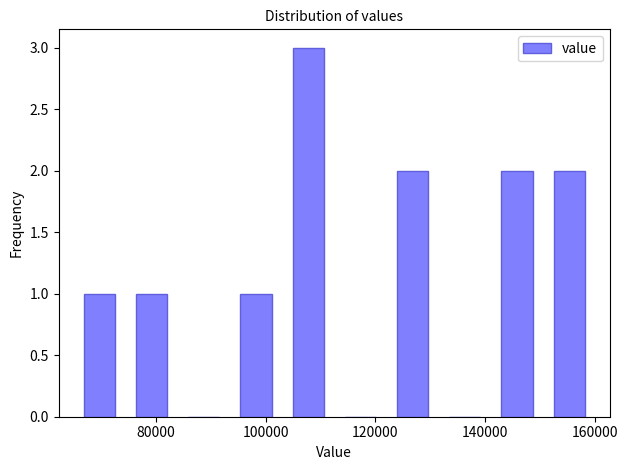

What is the height of the bar covering 65000 to 74500 on the x-axis? Neither the bar edges nor the heights are printed on the chart, so give them approximately, as read against the axes.

1